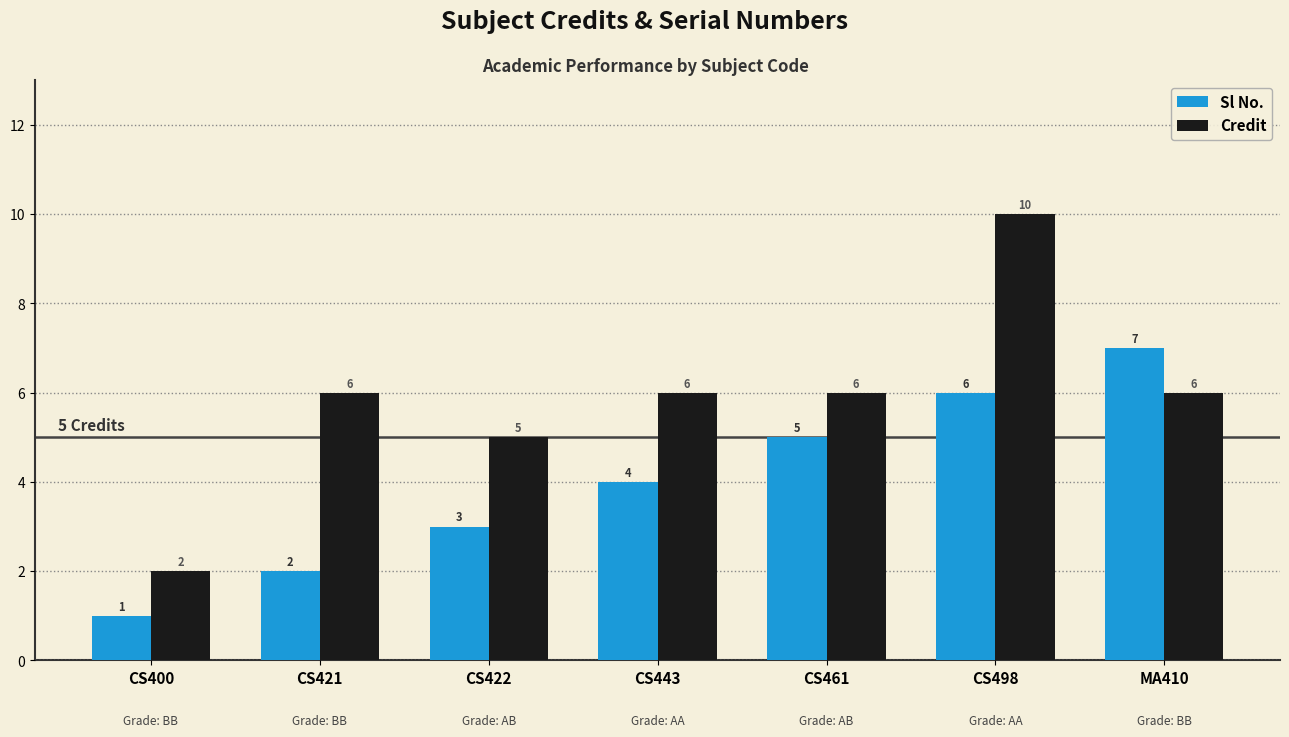

What is the difference between the highest and lowest values at CS421?

4